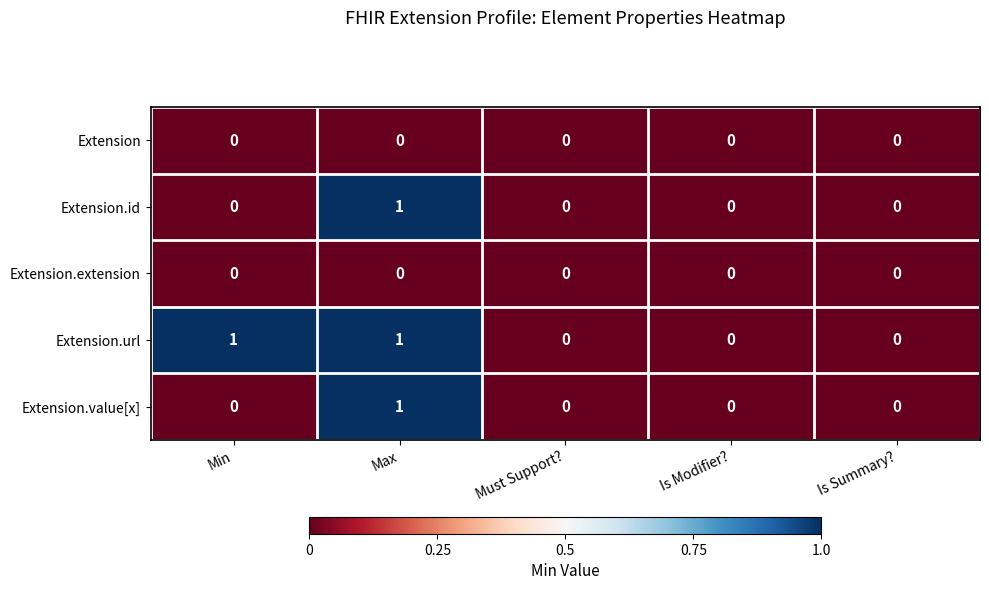

Is it true that Extension.id equals 0 at Is Summary??

True